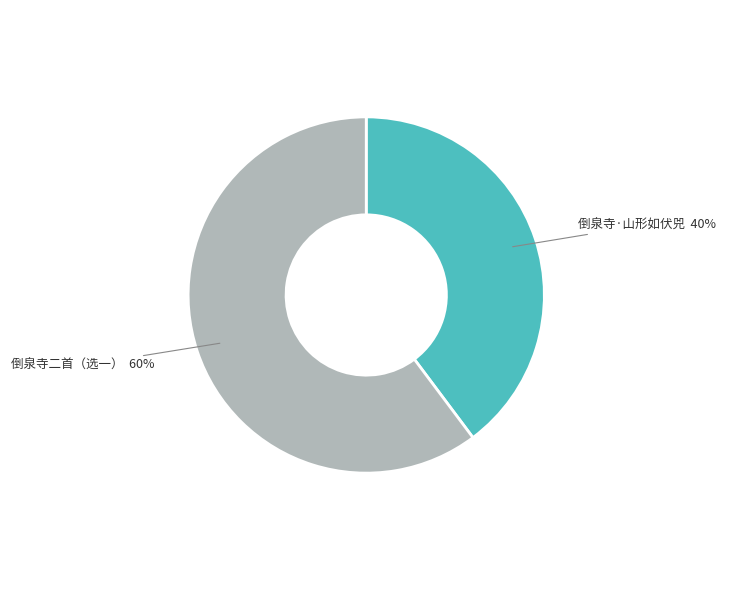

Is there a majority slice in this chart?

Yes